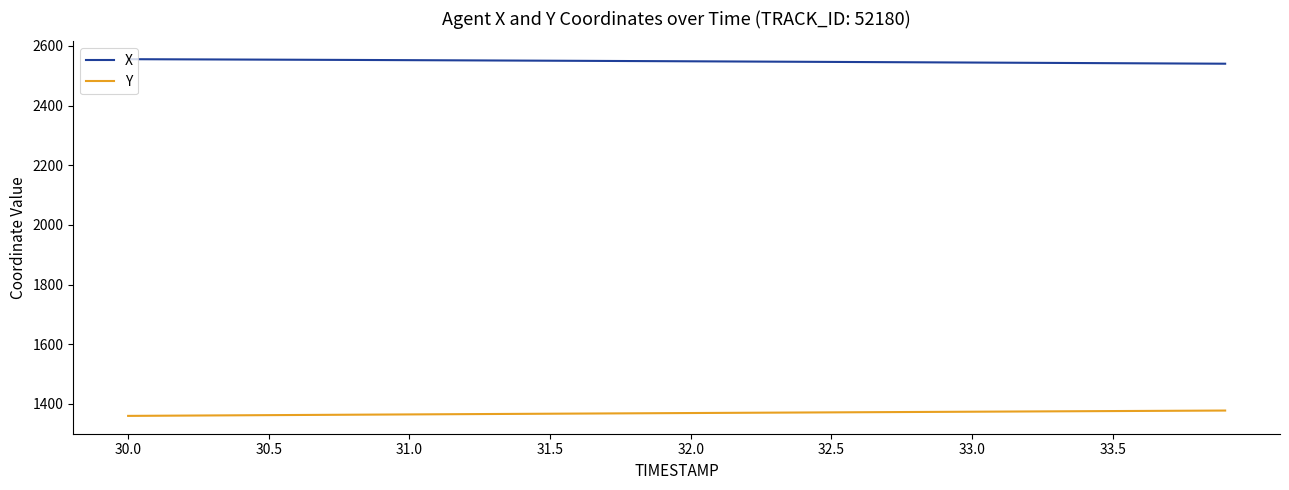

Rank the series by their average value, from lowest to highest.

Y, X